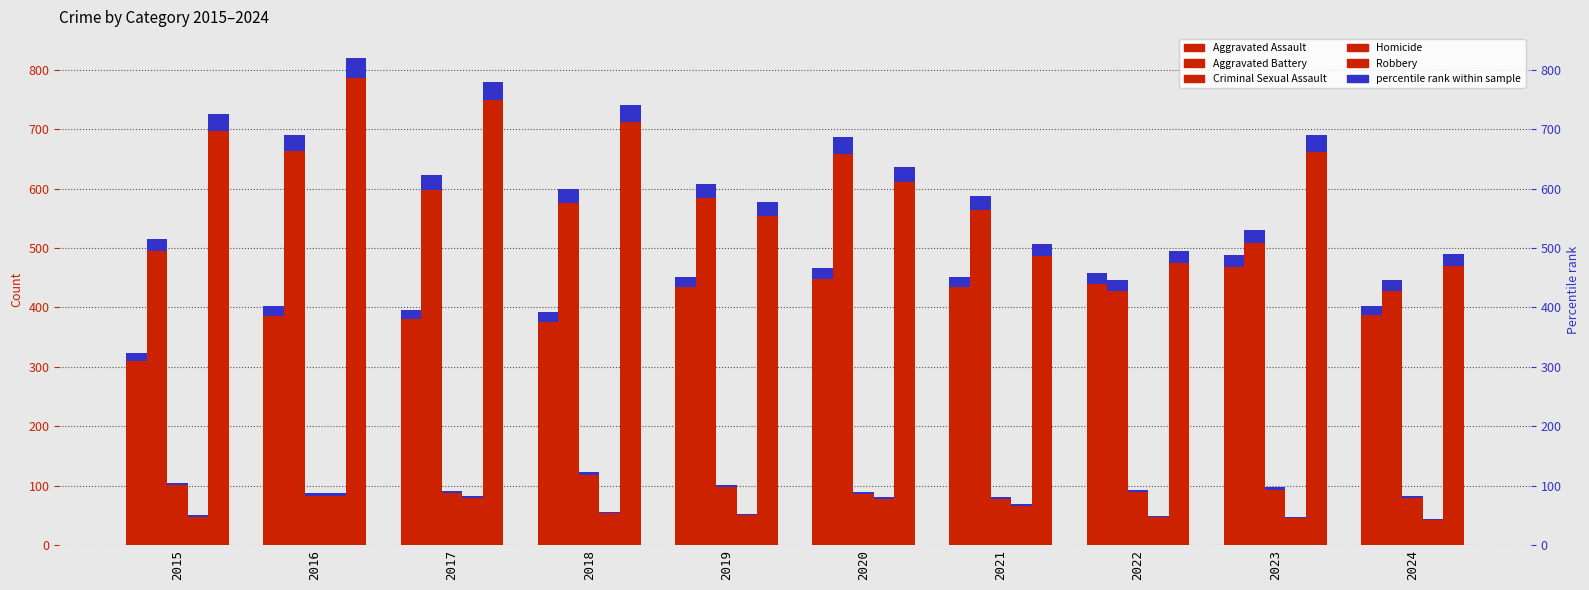

Count the number of categories in the chart.

10